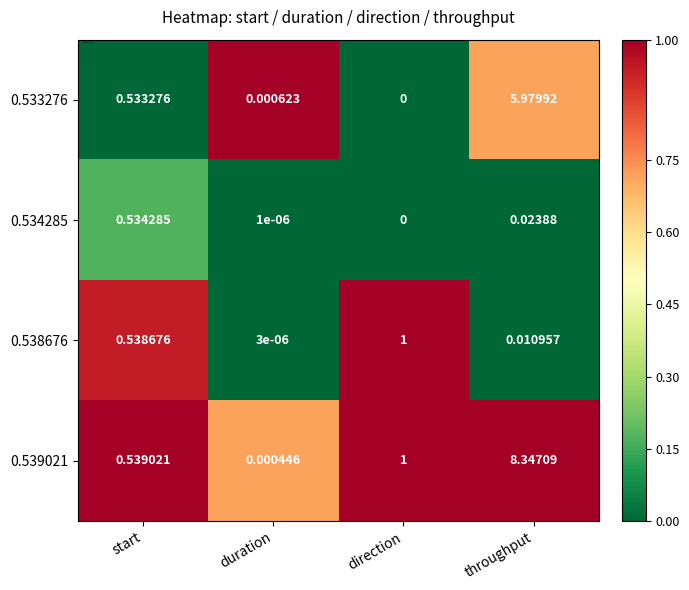

At which category is the sum across all series the highest?

throughput